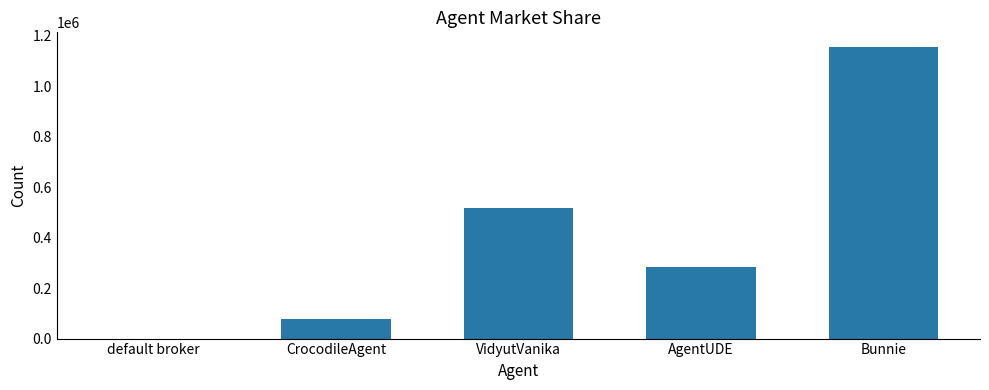

Which label corresponds to the largest value in the chart?

Bunnie